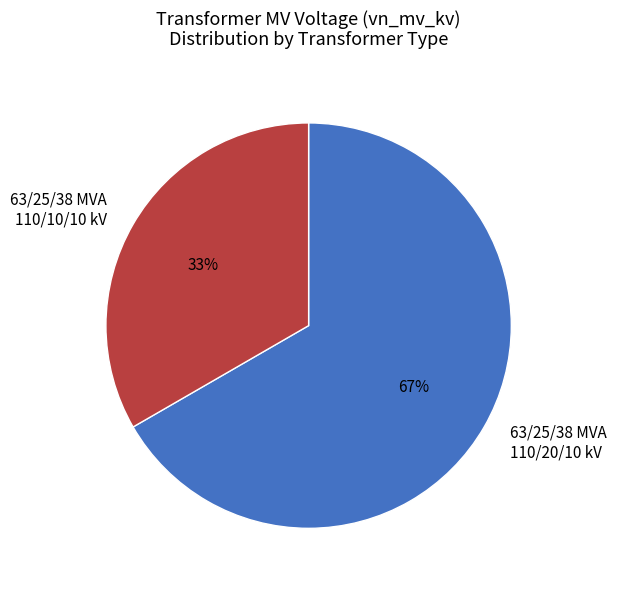

Approximately how many times larger is the value at 63/25/38 MVA 110/20/10 kV compared to 63/25/38 MVA 110/10/10 kV?

2.0